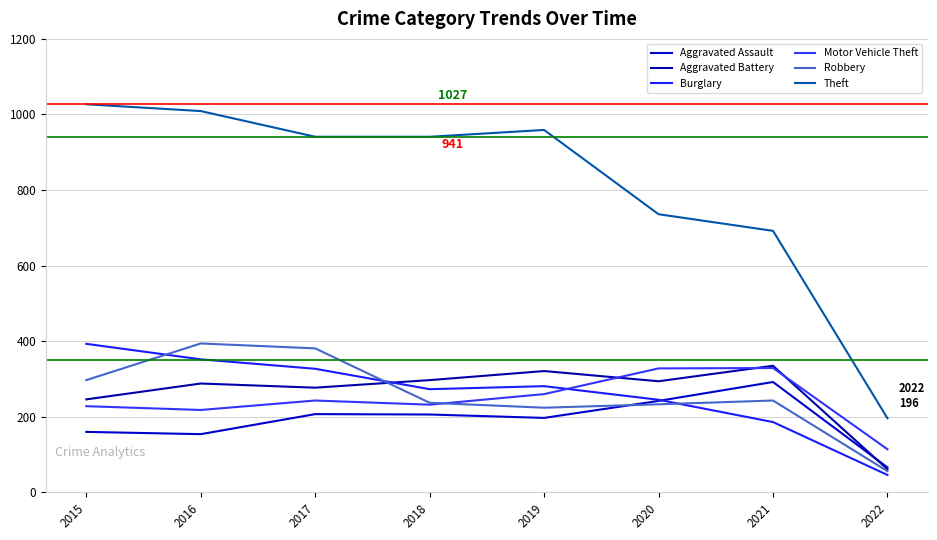

How many lines are shown in the chart?

6